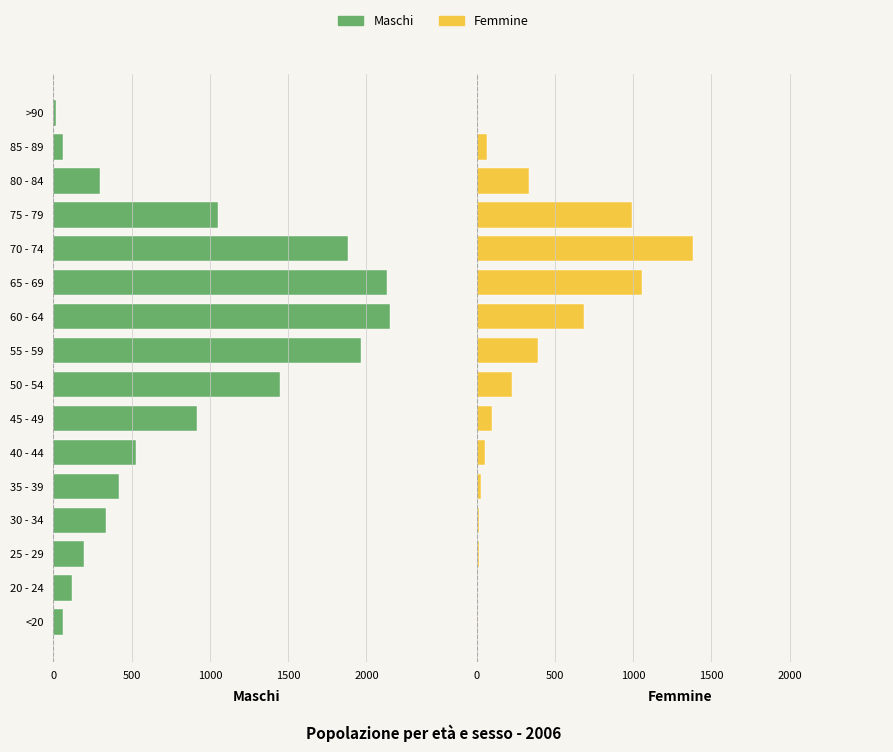

What value does the Femmine series have at 70 - 74, to the nearest 100?

1400